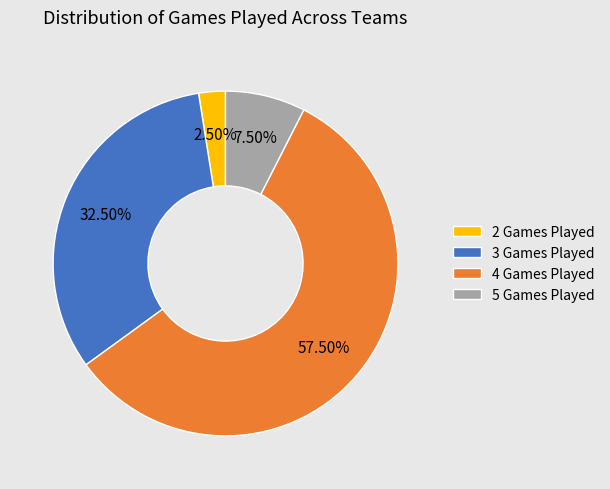

Do 3 Games Played and 2 Games Played together represent more than half of the pie?

No